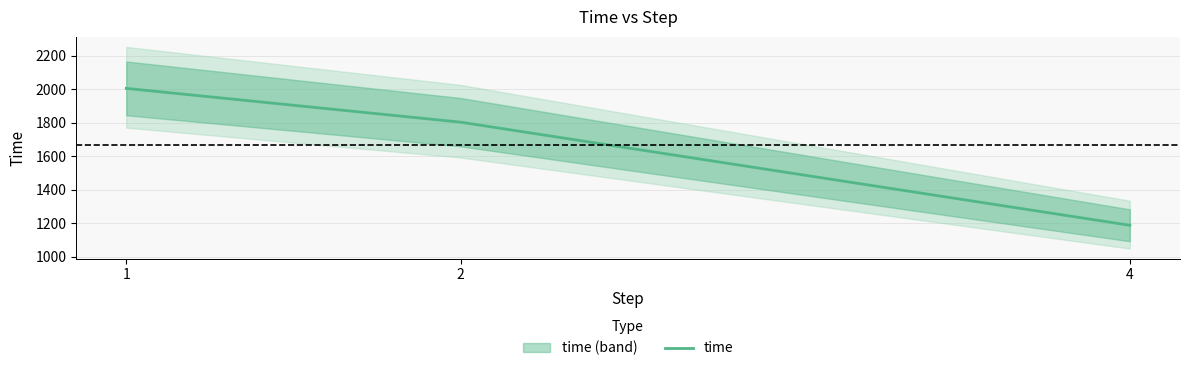

Is this an area chart (filled region under the line)?

No